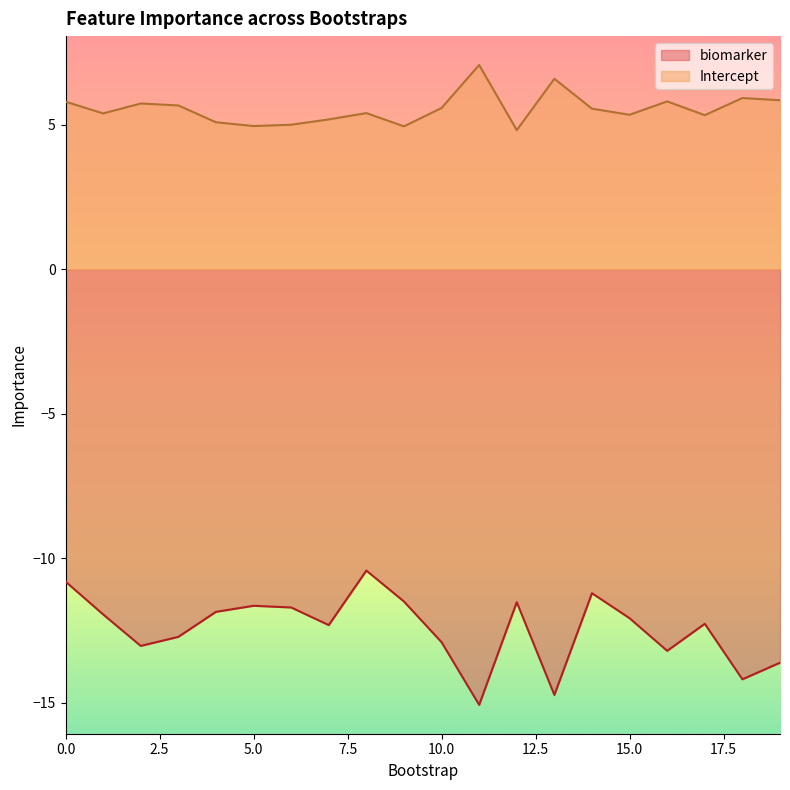

What is the sum of the biomarker values at 0 and 3?

-23.5